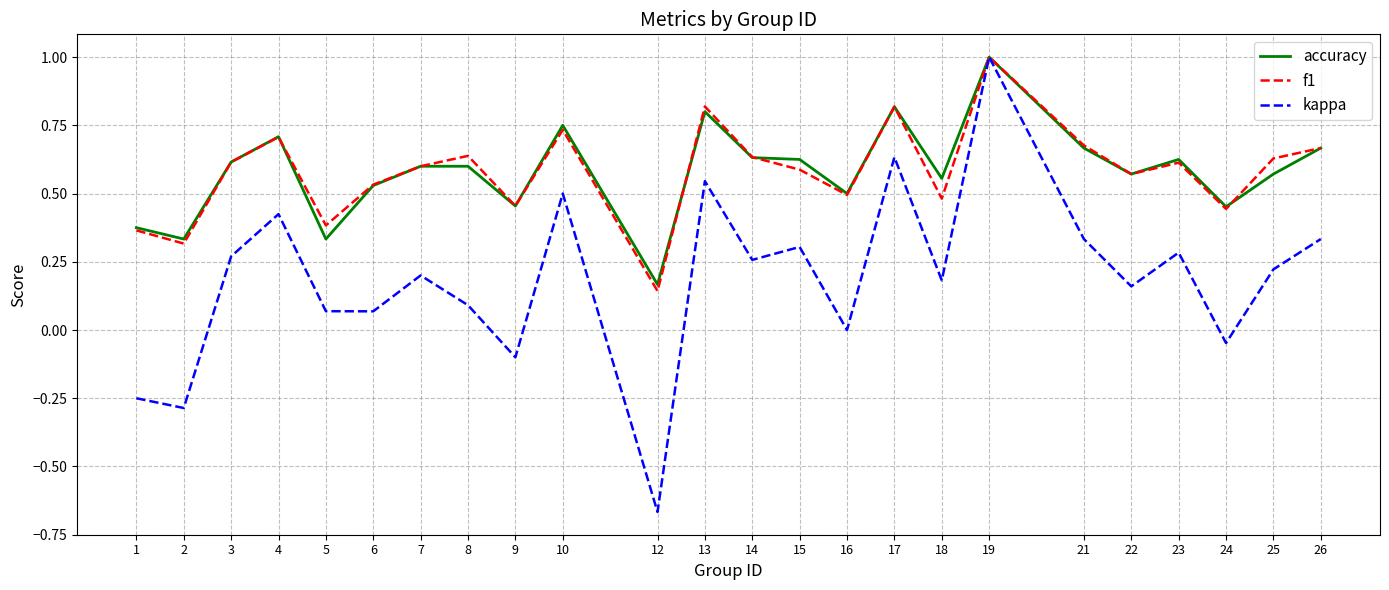

At which category is the sum across all series the highest?

19